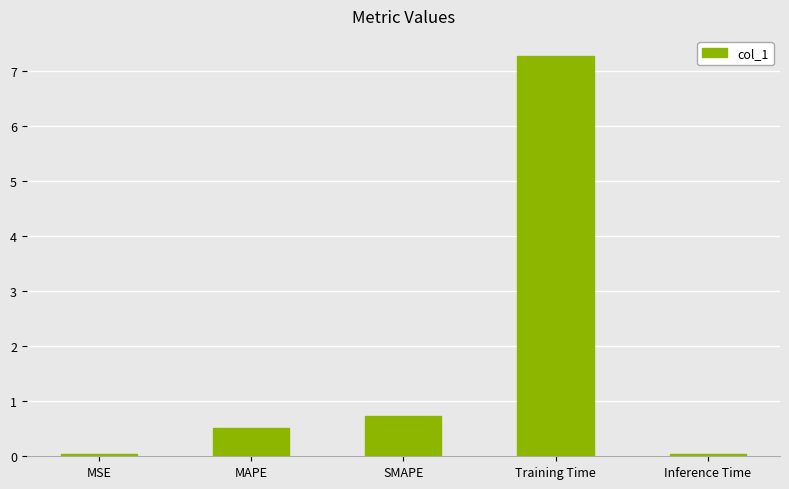

What is the label of the 4th bar from the left?

Training Time